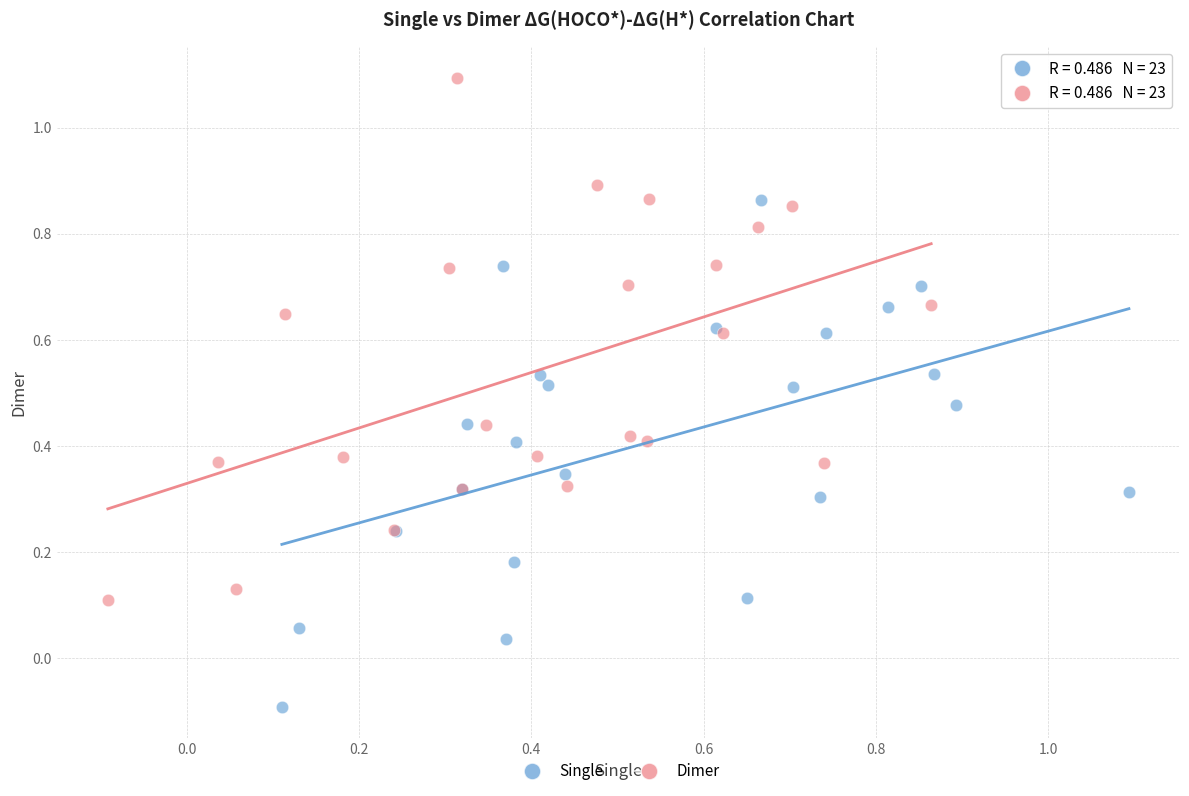

Which series contains the lowest Y value?

Single